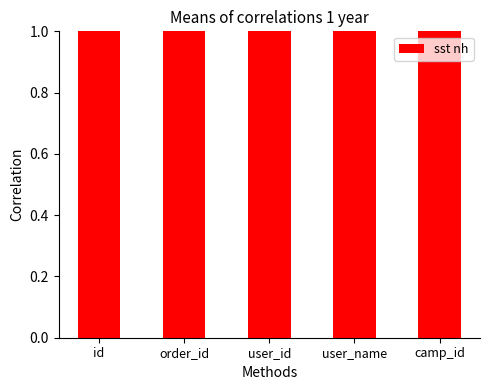

At which label is the value closest to 5?

order_id